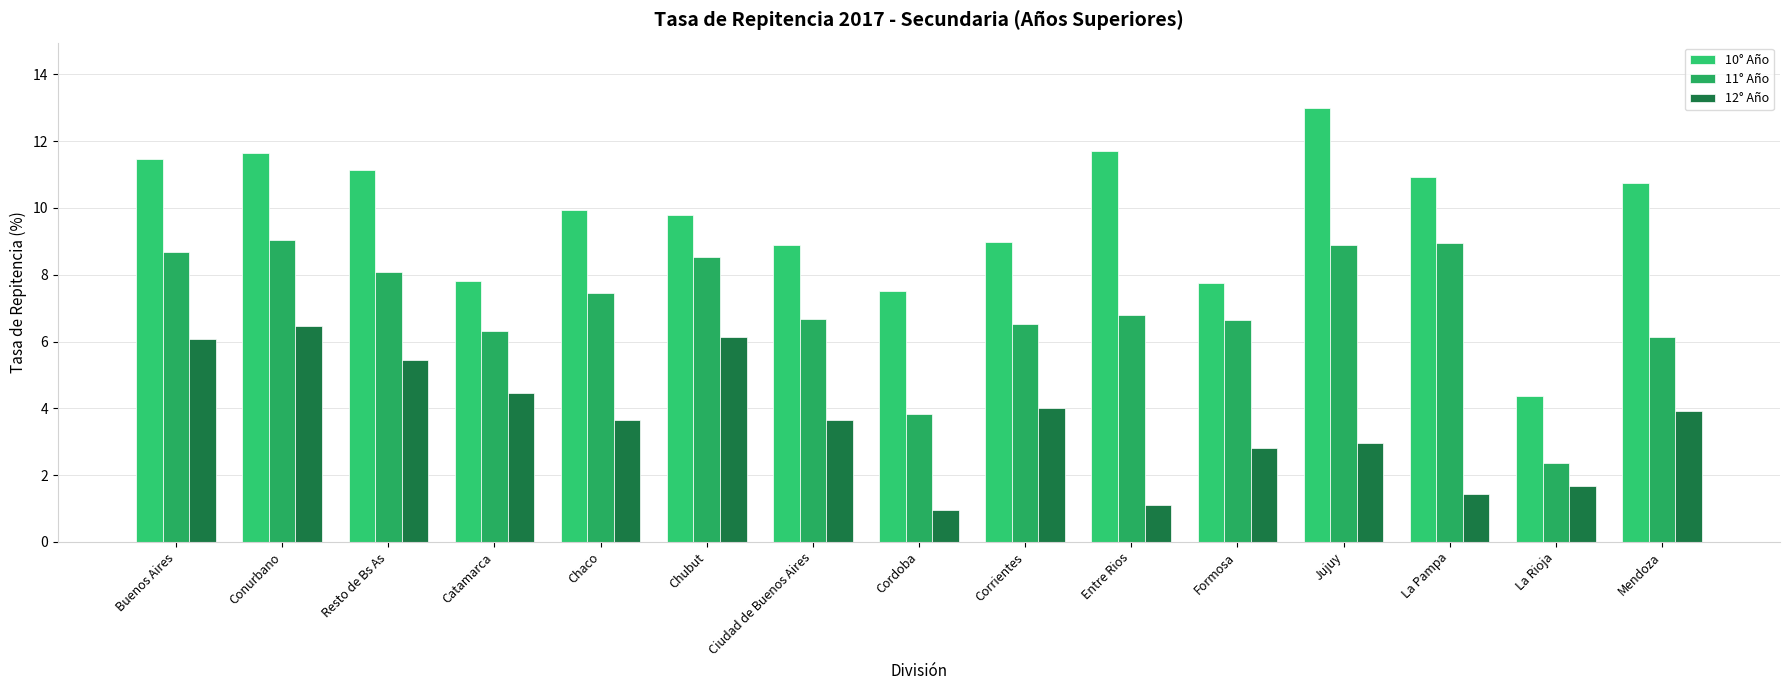

What is the value of the 12° Año bar at the 14th from the left?

1.7